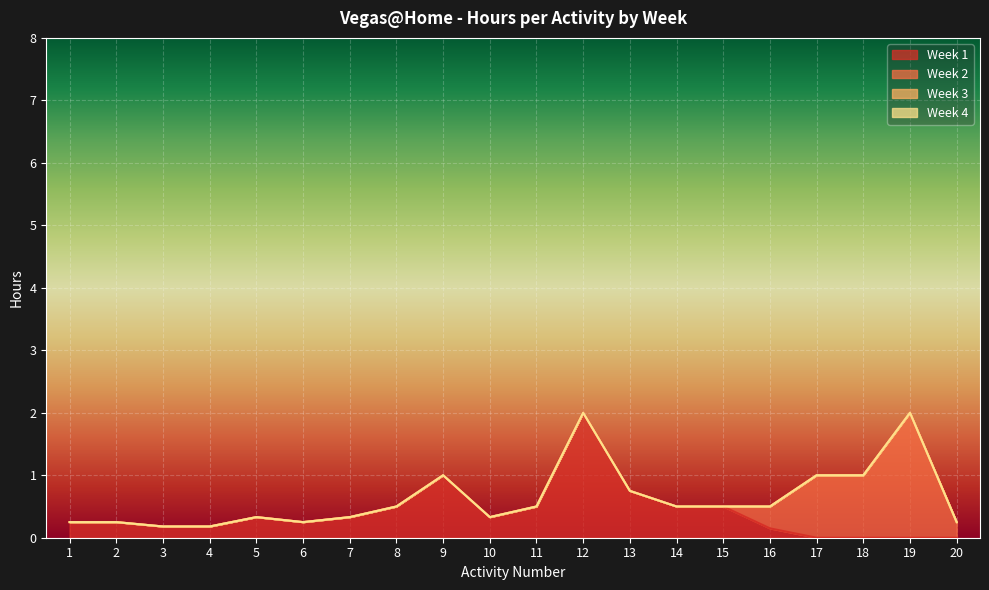

What is the difference between the maximum and minimum values in the Week 1 series?

2.0